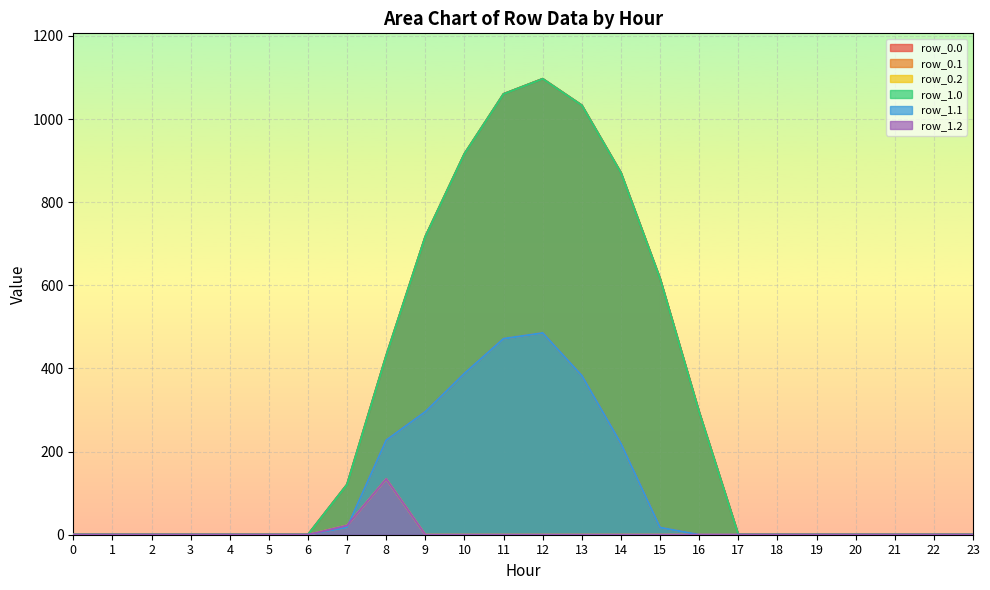

Is it true that row_0.1 equals 227.5 at 8?

True